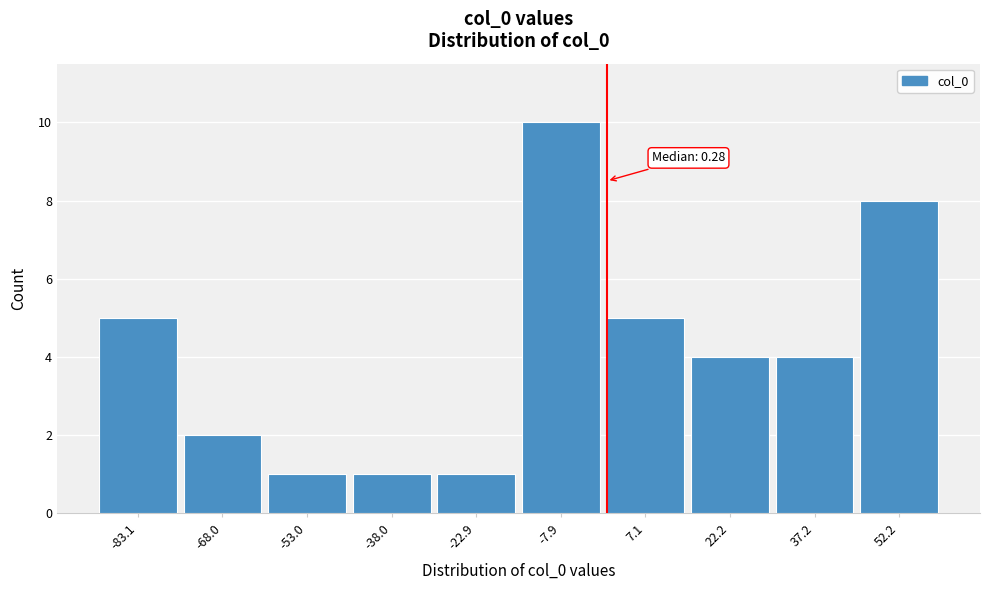

Over which range of the x-axis is the bar tallest?

-16 to 0